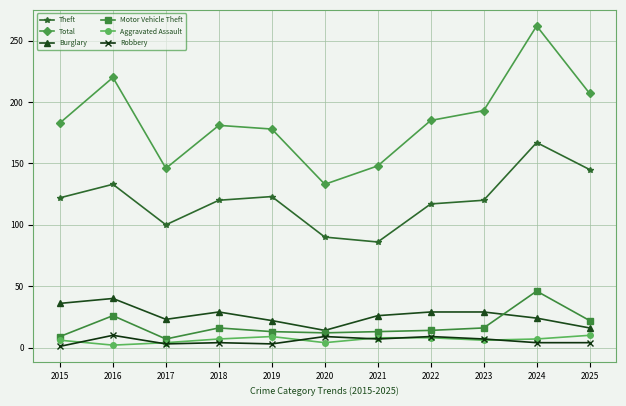

Is it true that Motor Vehicle Theft equals 14 at 2022?

True